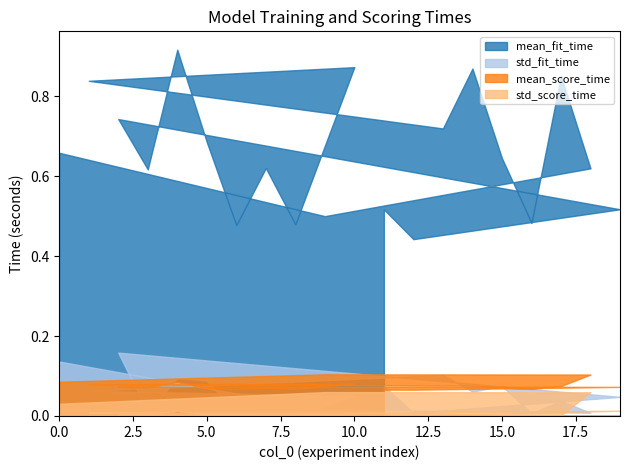

How many lines are shown in the chart?

4